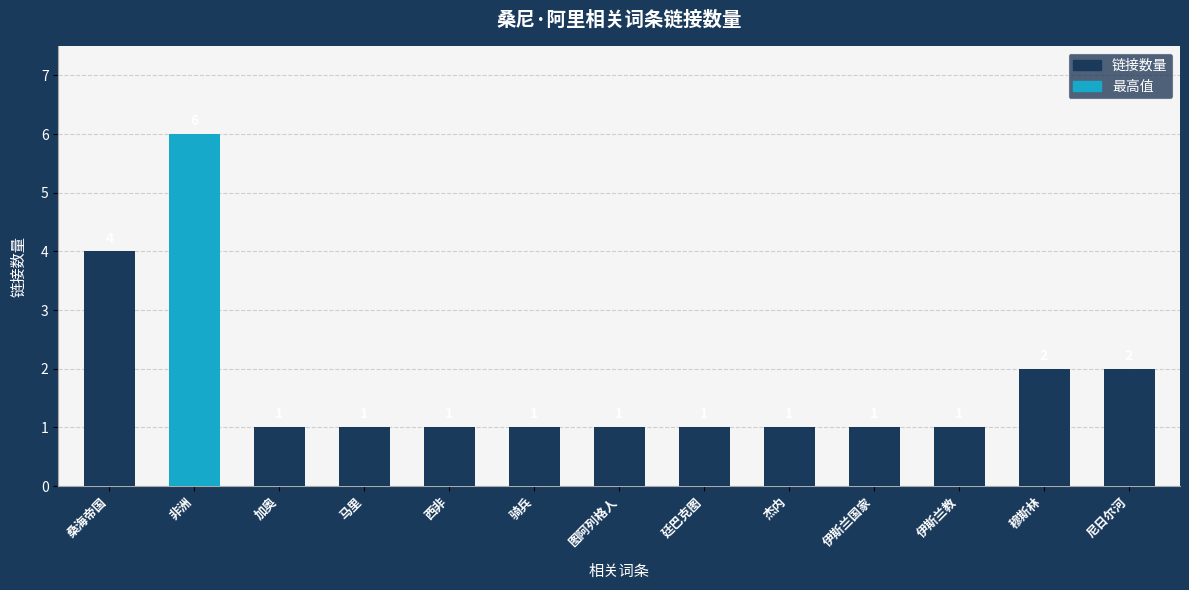

What is the maximum value shown in the chart?

6